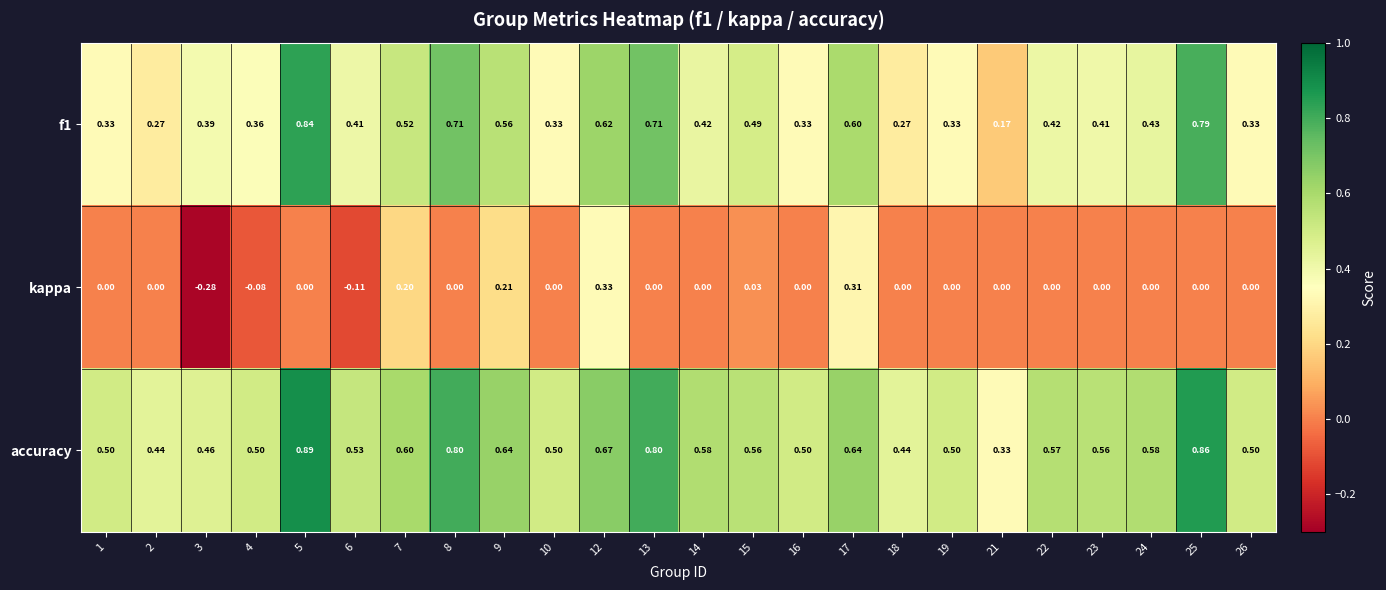

Is the value of accuracy at 14 greater than the value of f1 at 14?

Yes